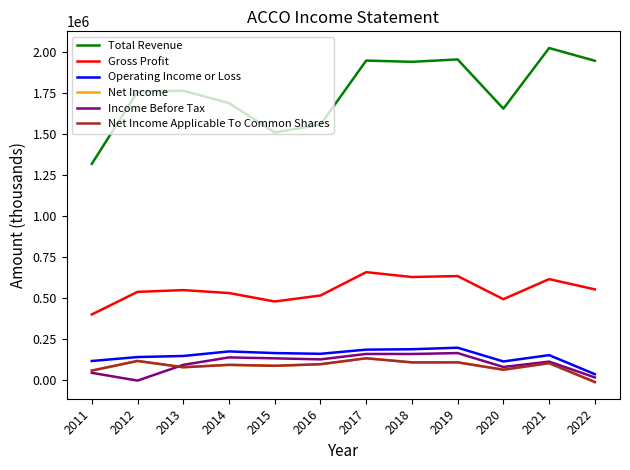

What is the value of the Gross Profit point at the 8th from the left?

627800